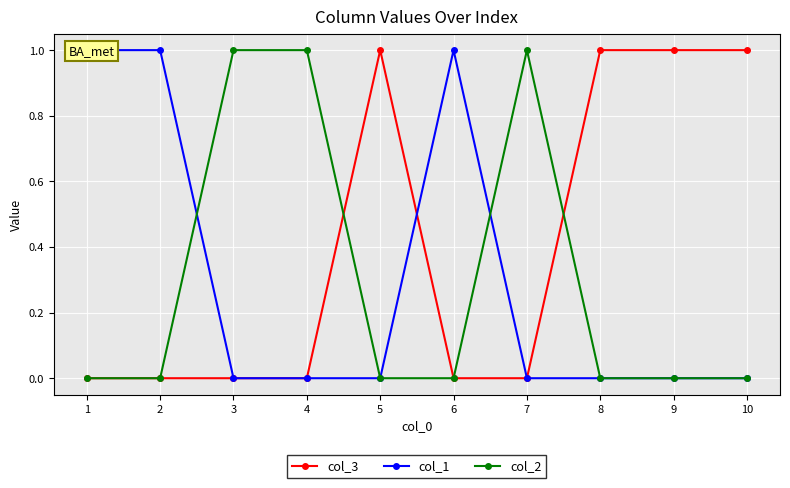

Where is col_1 nearest to the value 0?

3